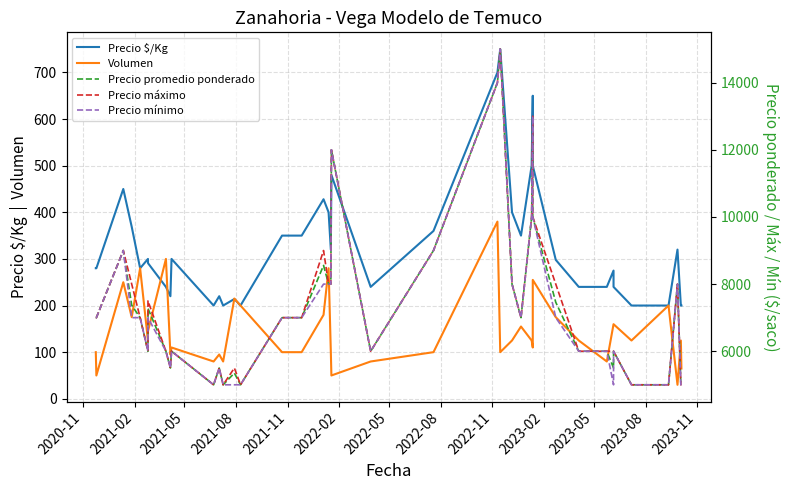

Is the value of Precio máximo at 2022-08 greater than the value of Precio $/Kg at 2021-08?

Yes